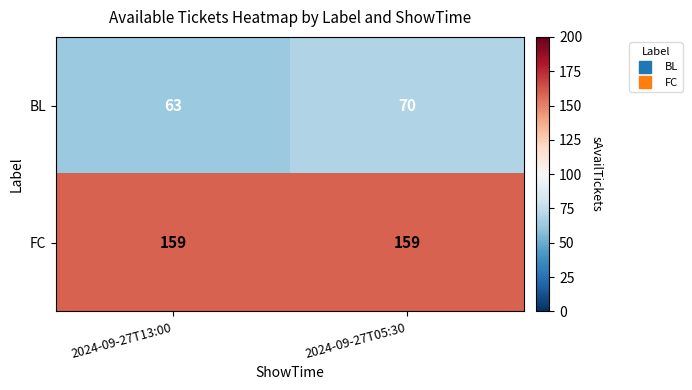

Rank the series at 2024-09-27T05:30 from lowest to highest value.

BL, FC